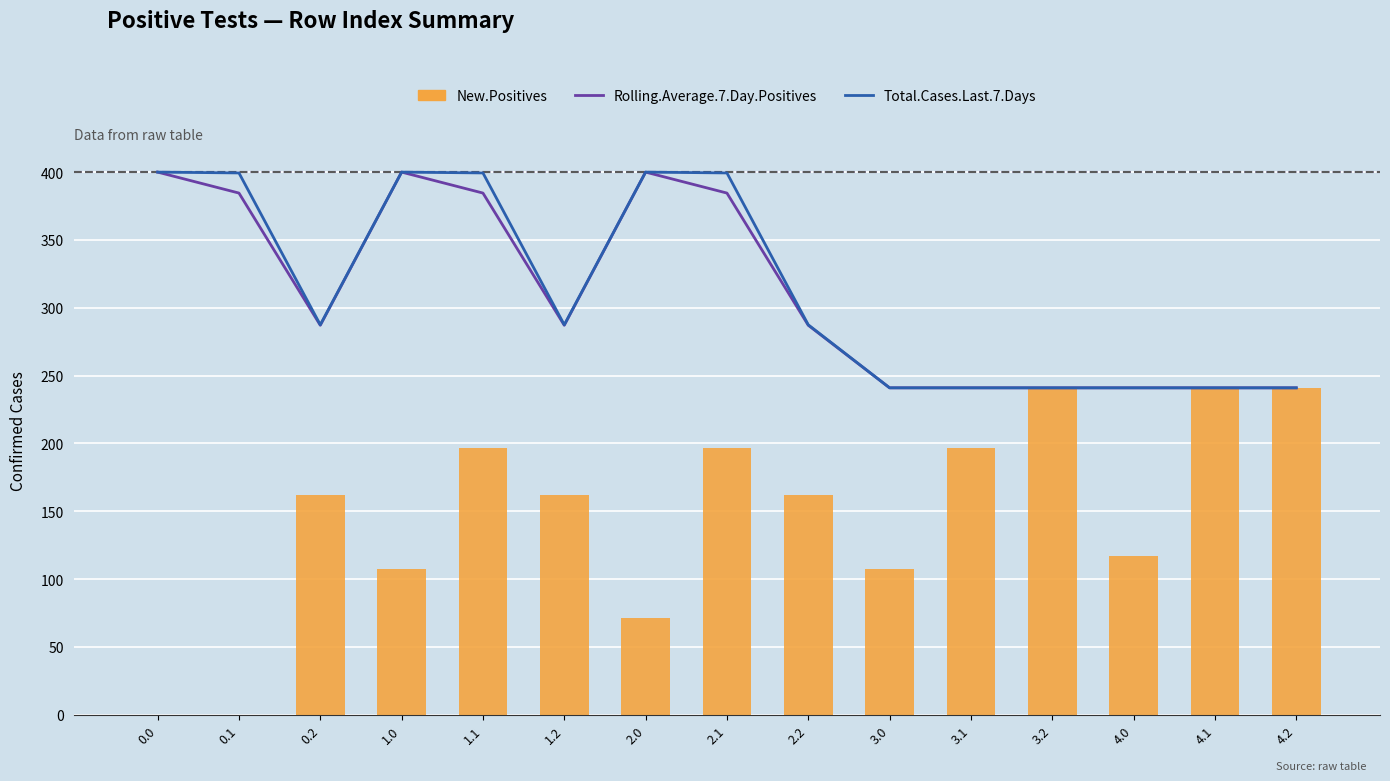

What is the sum of all Rolling.Average.7.Day.Positives values?

4661.0